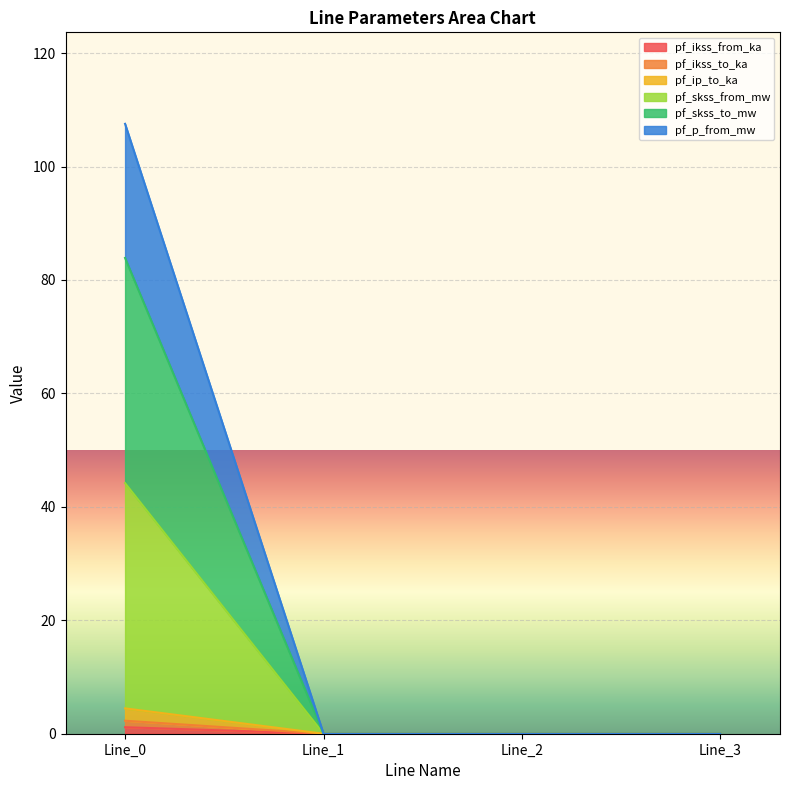

Where is pf_ikss_to_ka nearest to the value 0?

Line_1